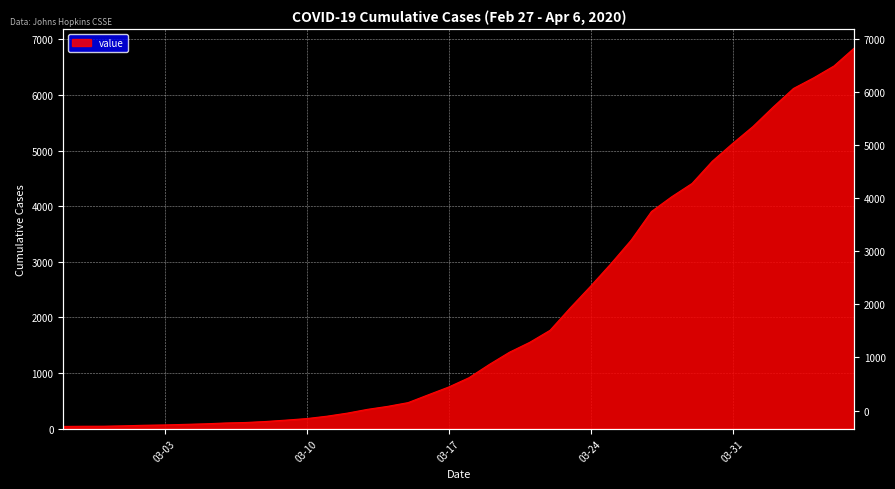

Is it true that the value at 2020-03-12 is 414?

False